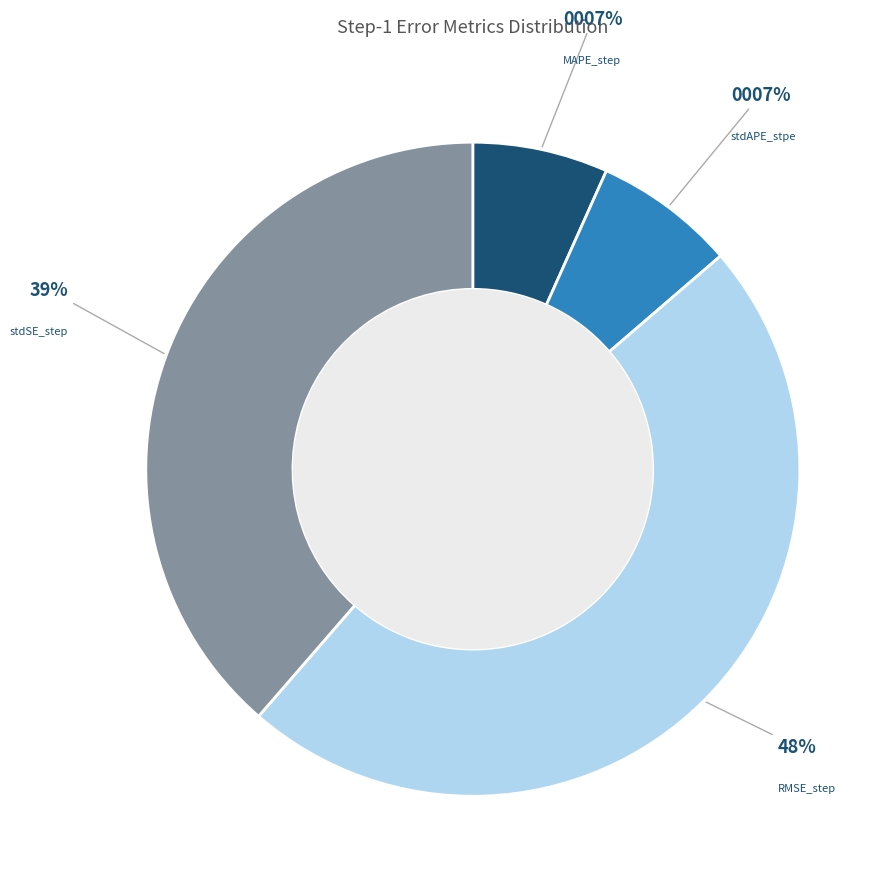

Does any single category account for the majority?

No